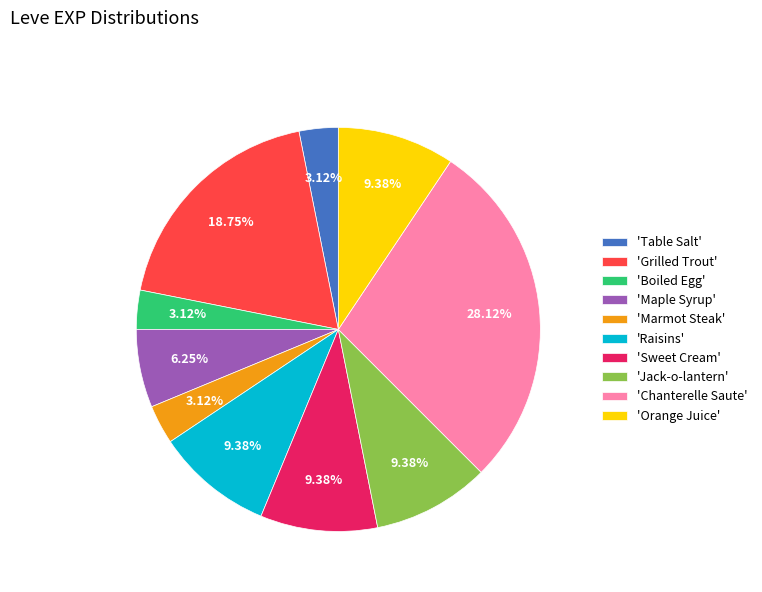

Is there any slice that represents more than half of the pie?

No